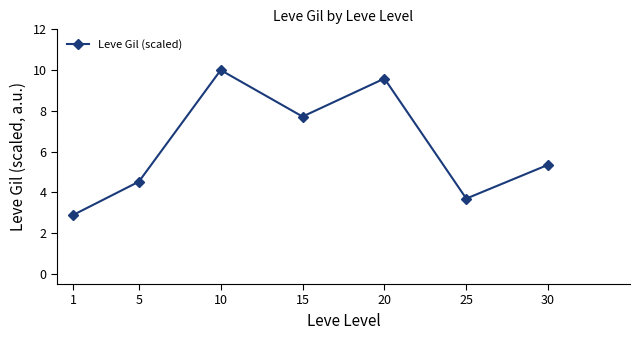

List the labels in order of value, largest first.

10, 20, 15, 30, 5, 25, 1